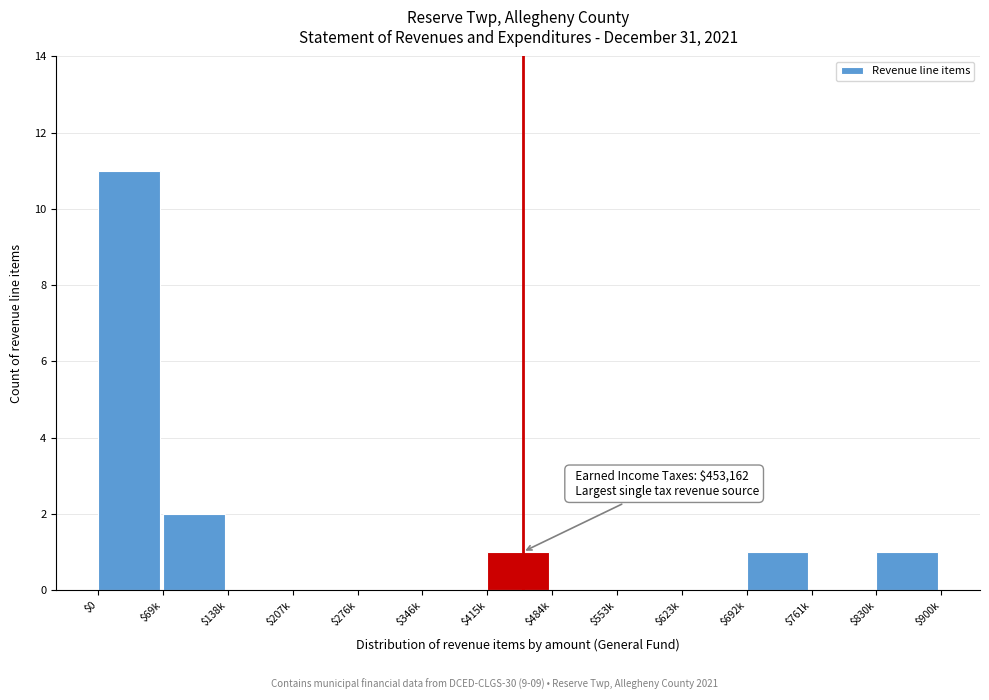

The chart shows a value of 0 at $138k. True or false?

True